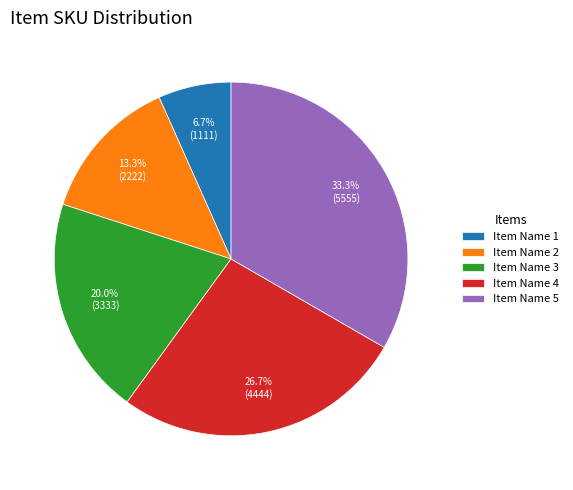

To the nearest percent, what is the average slice percentage?

20%